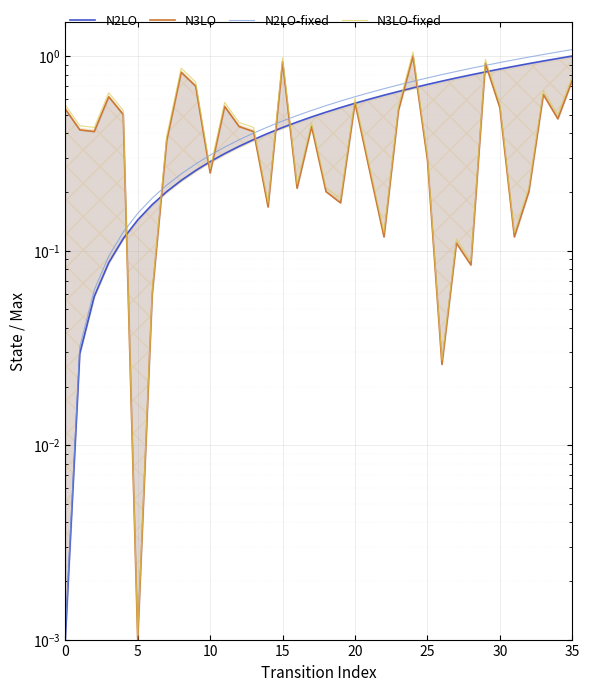

Is the value of N2LO at 12 greater than the value of N2LO-fixed at 17?

No